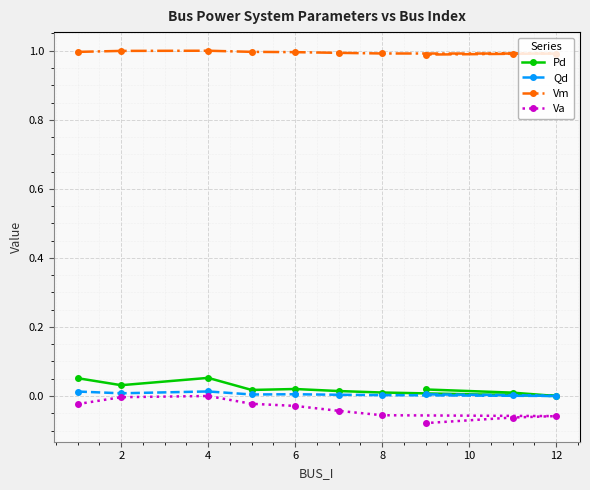

What are all the series names shown in the legend?

Pd, Qd, Vm, Va